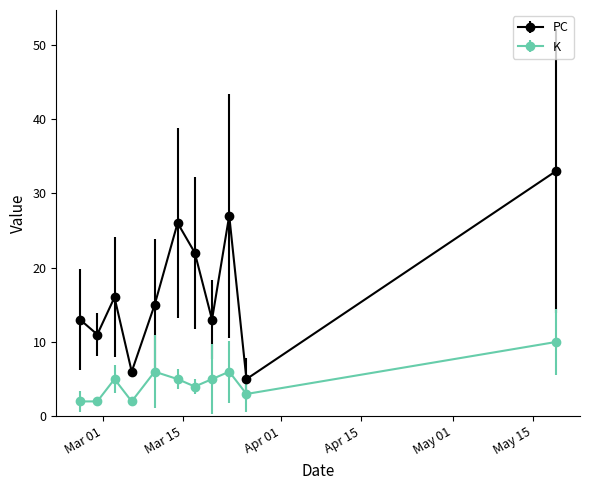

What are all the series names shown in the legend?

PC, K